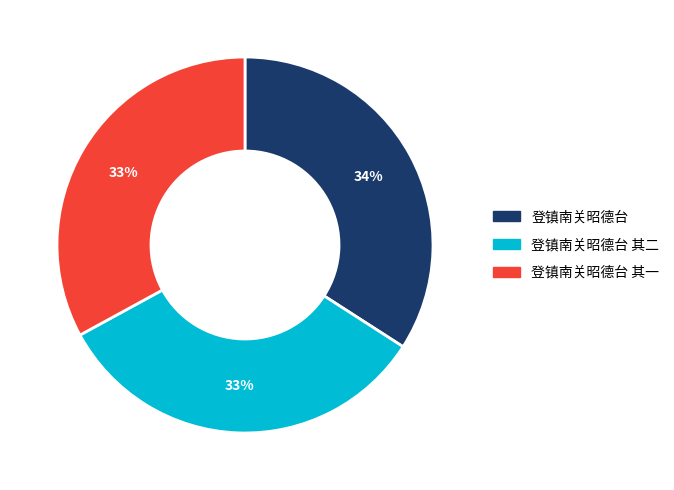

How many segments does this pie chart have?

3